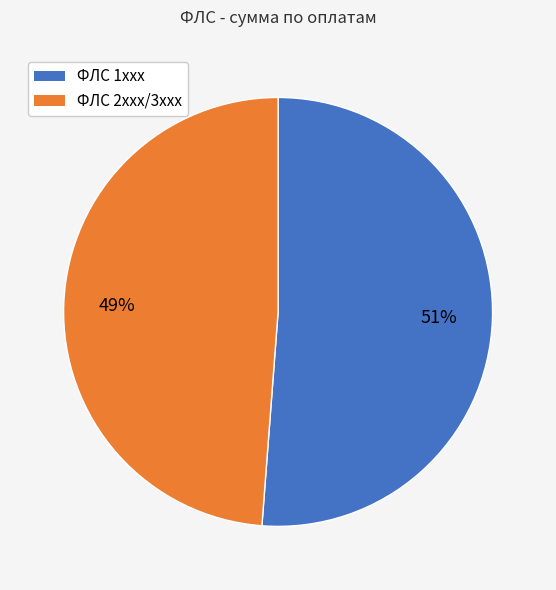

To the nearest percent, what is the average slice percentage?

50%